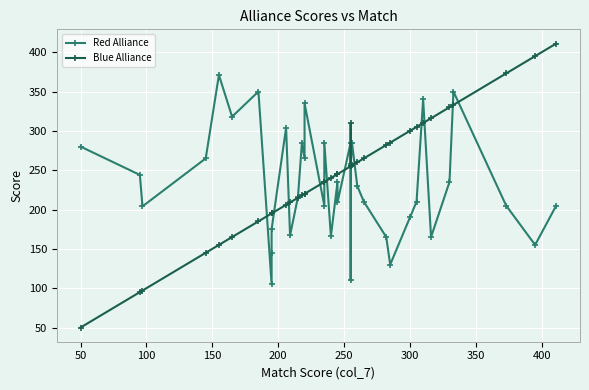

Rank the series by their maximum value, from highest to lowest.

Blue Alliance, Red Alliance